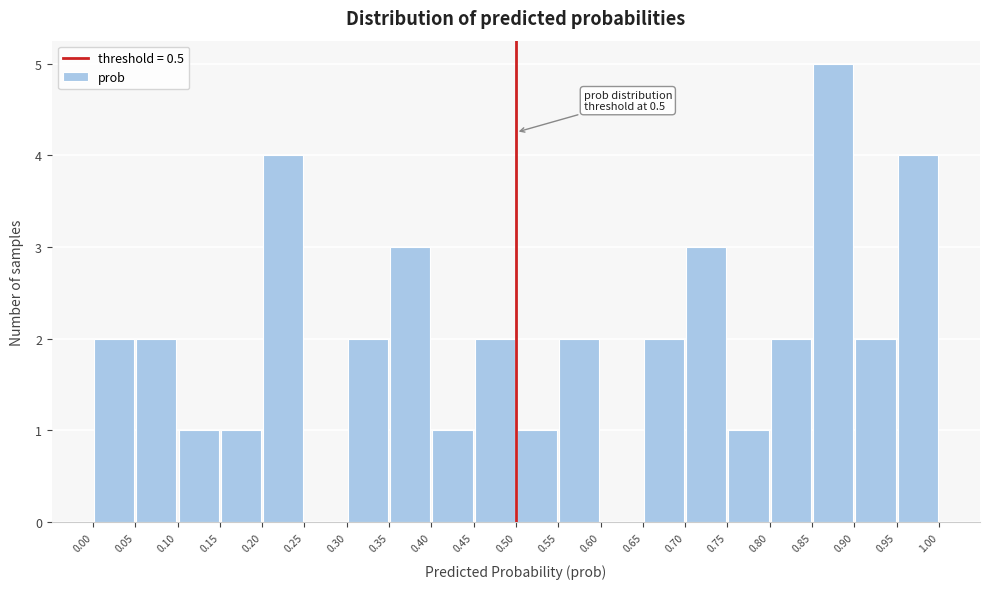

Which range on the x-axis has the tallest bar?

0.85 to 0.90